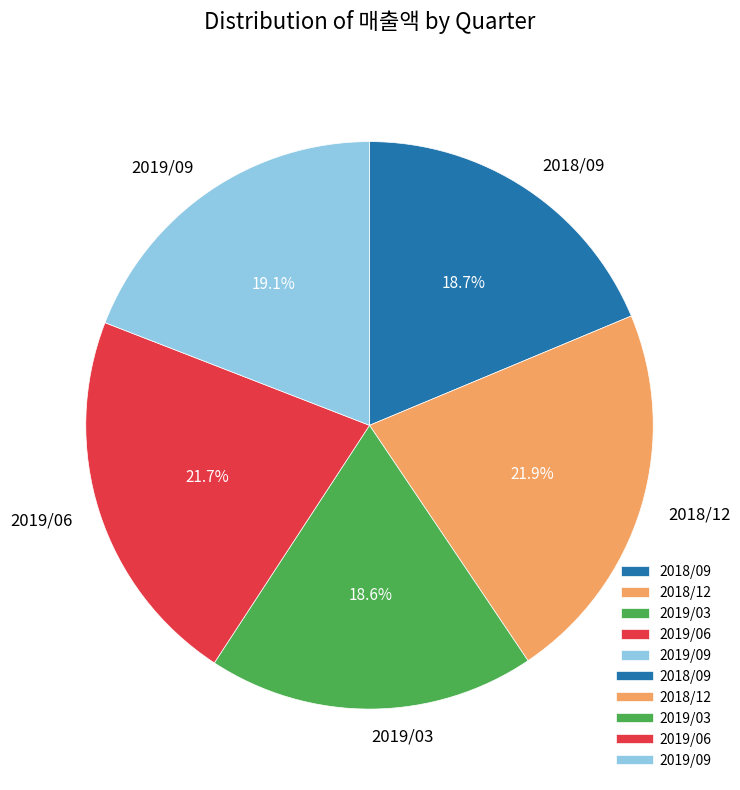

Count the number of slices in the pie.

5